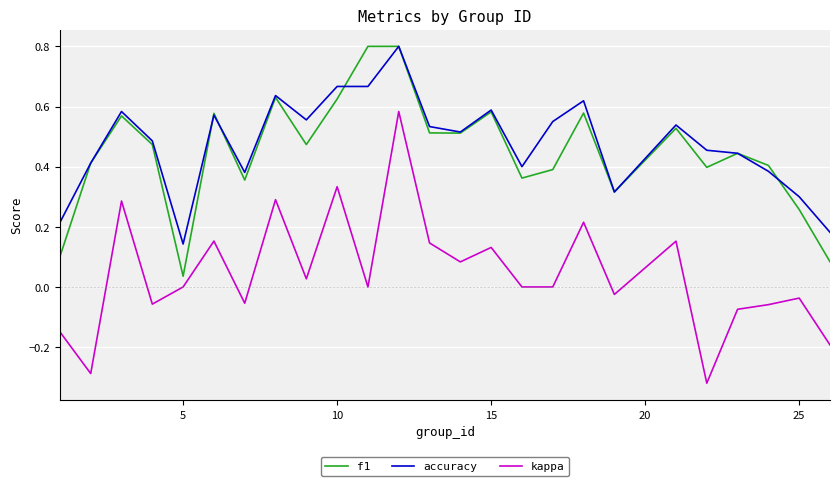

What is the sum of all f1 values?

11.2